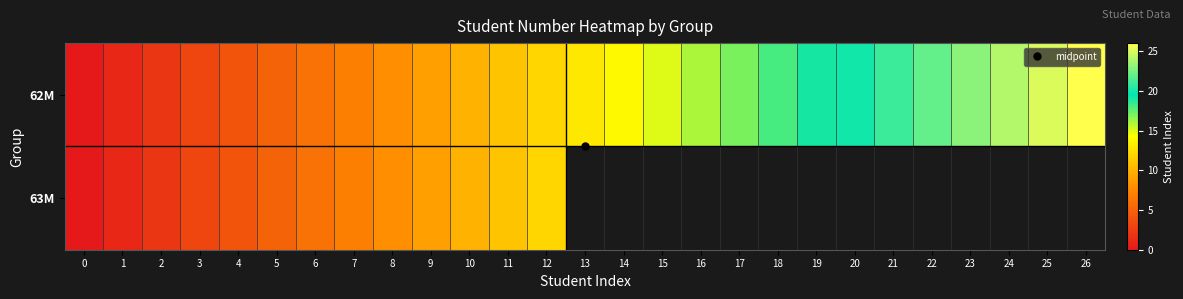

Which series has the widest spread of values?

62М